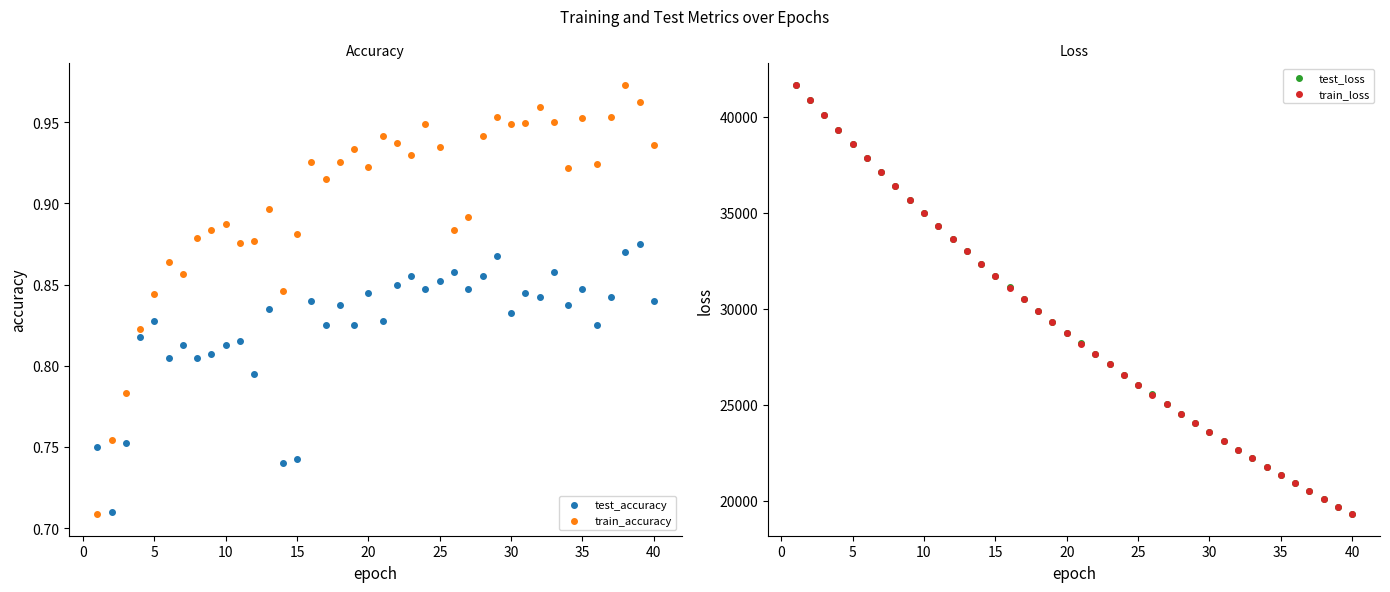

Which series reaches the minimum Y coordinate?

train_accuracy